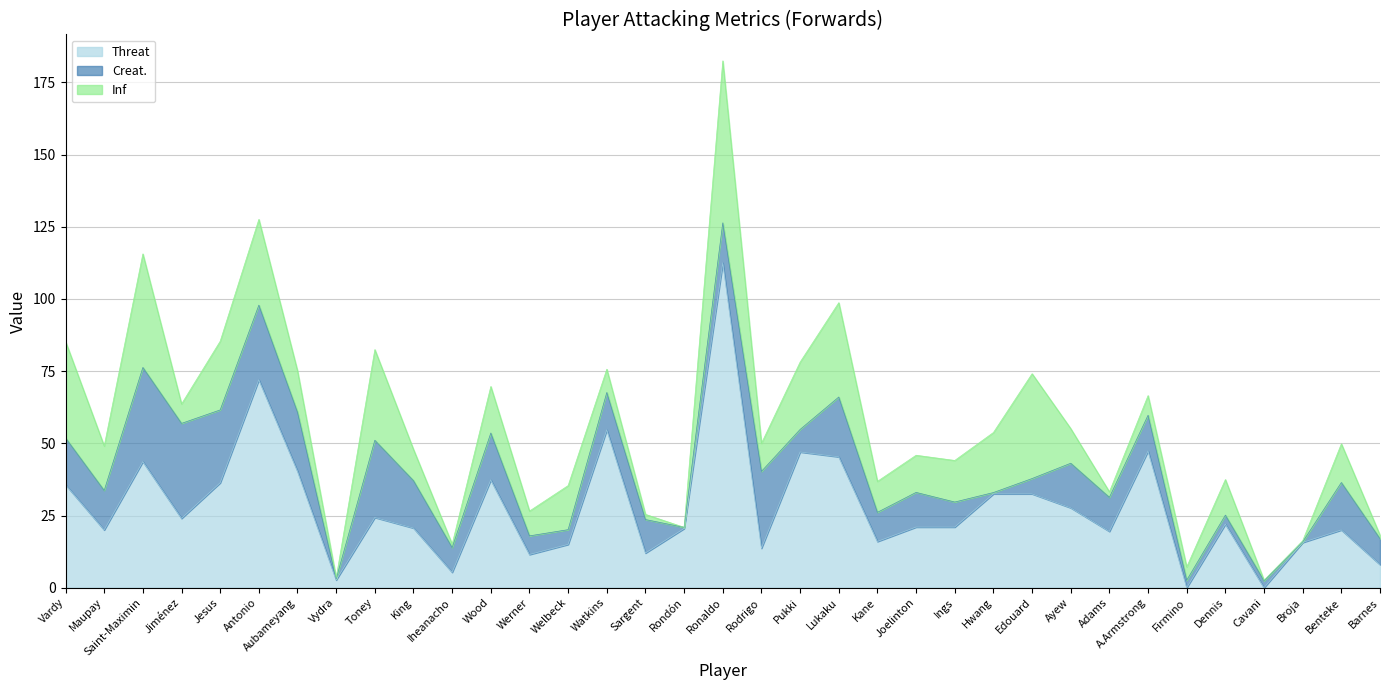

Between Jiménez and Werner, which series saw the biggest shift?

Creat.